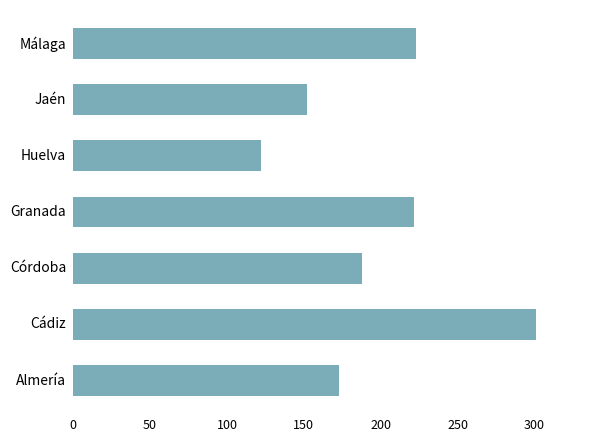

What is the difference between the maximum and minimum values?

179